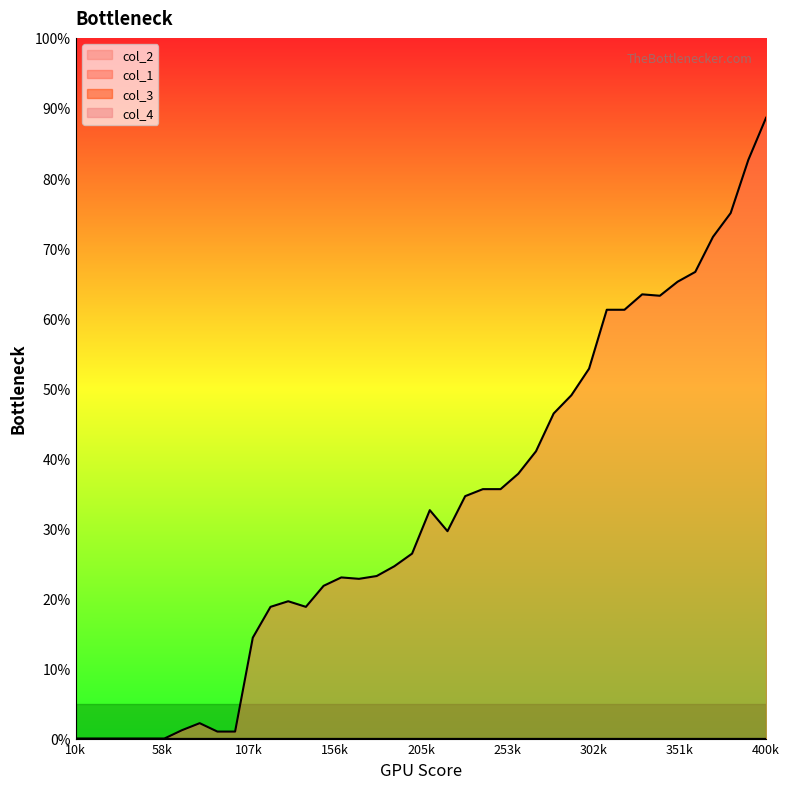

How many lines are shown in the chart?

4